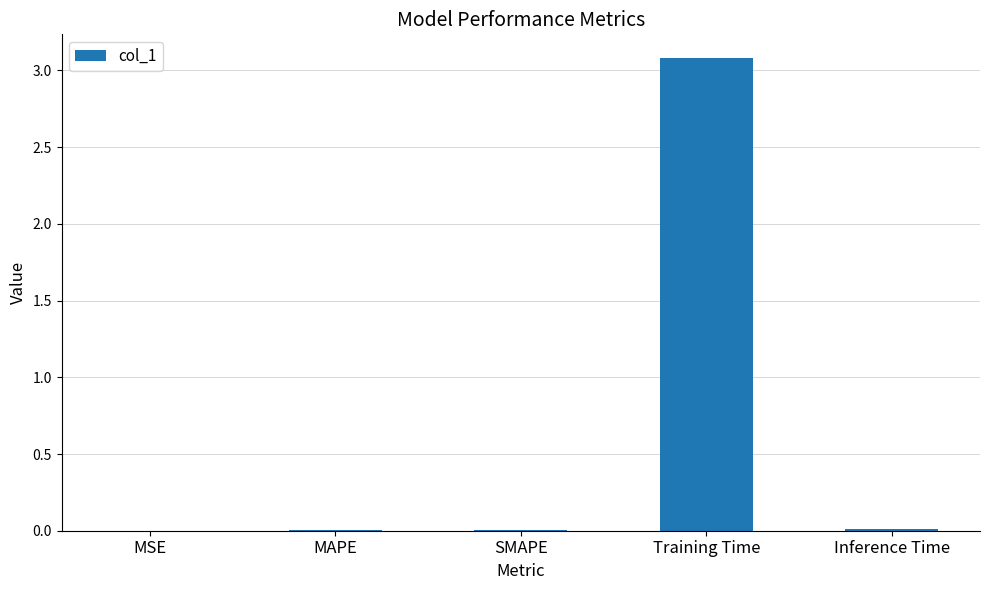

Which has a higher value, Training Time or MAPE?

Training Time